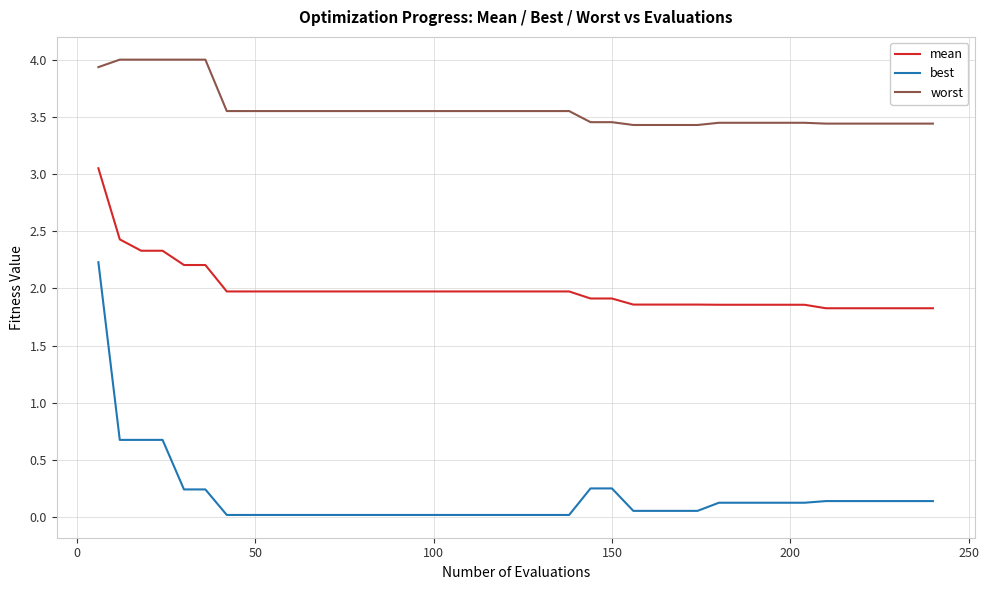

Is this an area chart (filled region under the line)?

No